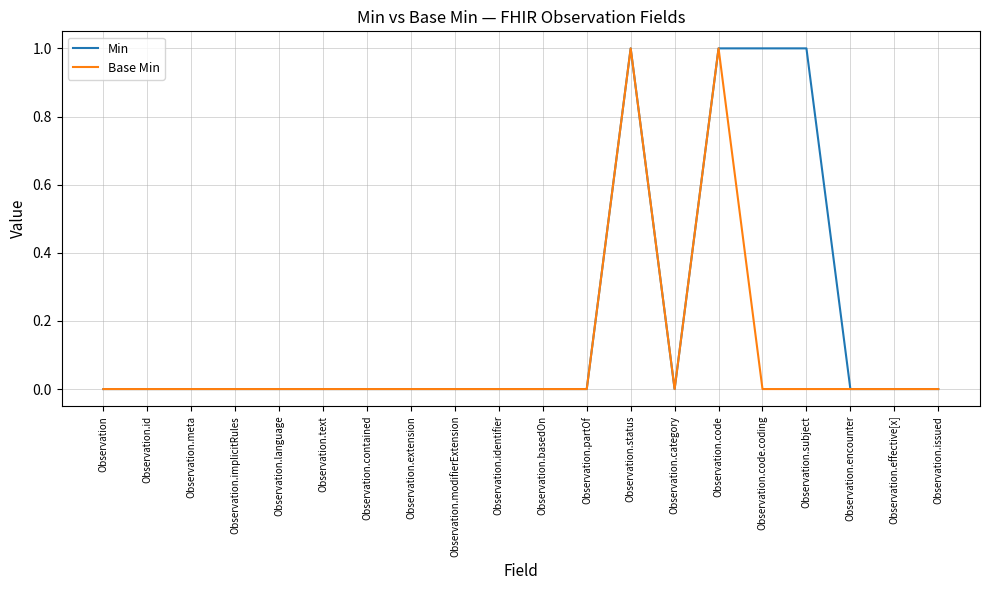

The Min series shows 0 at Observation.identifier. True or false?

True